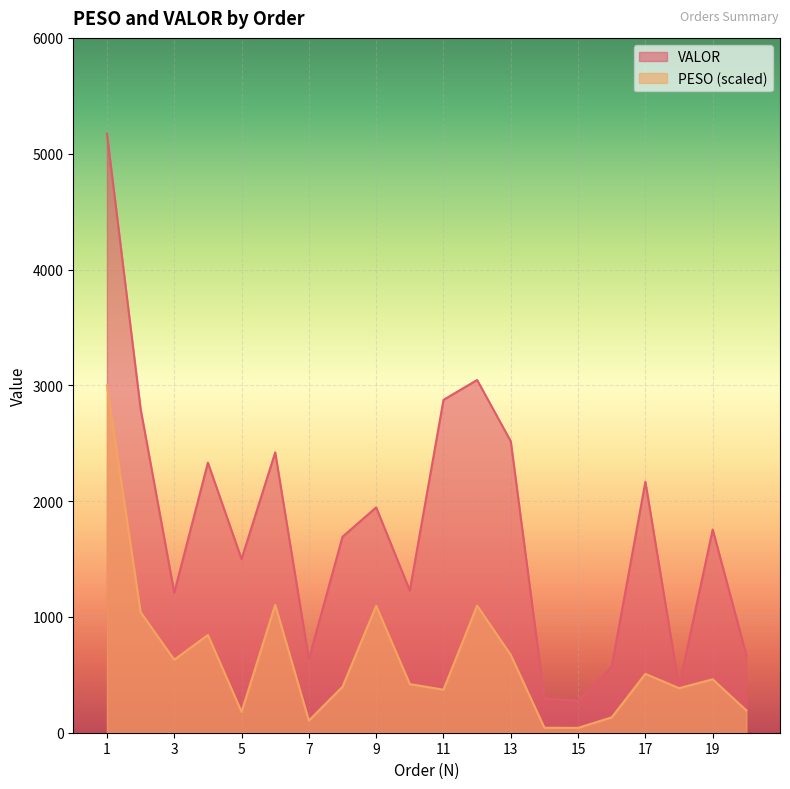

How many lines are shown in the chart?

2